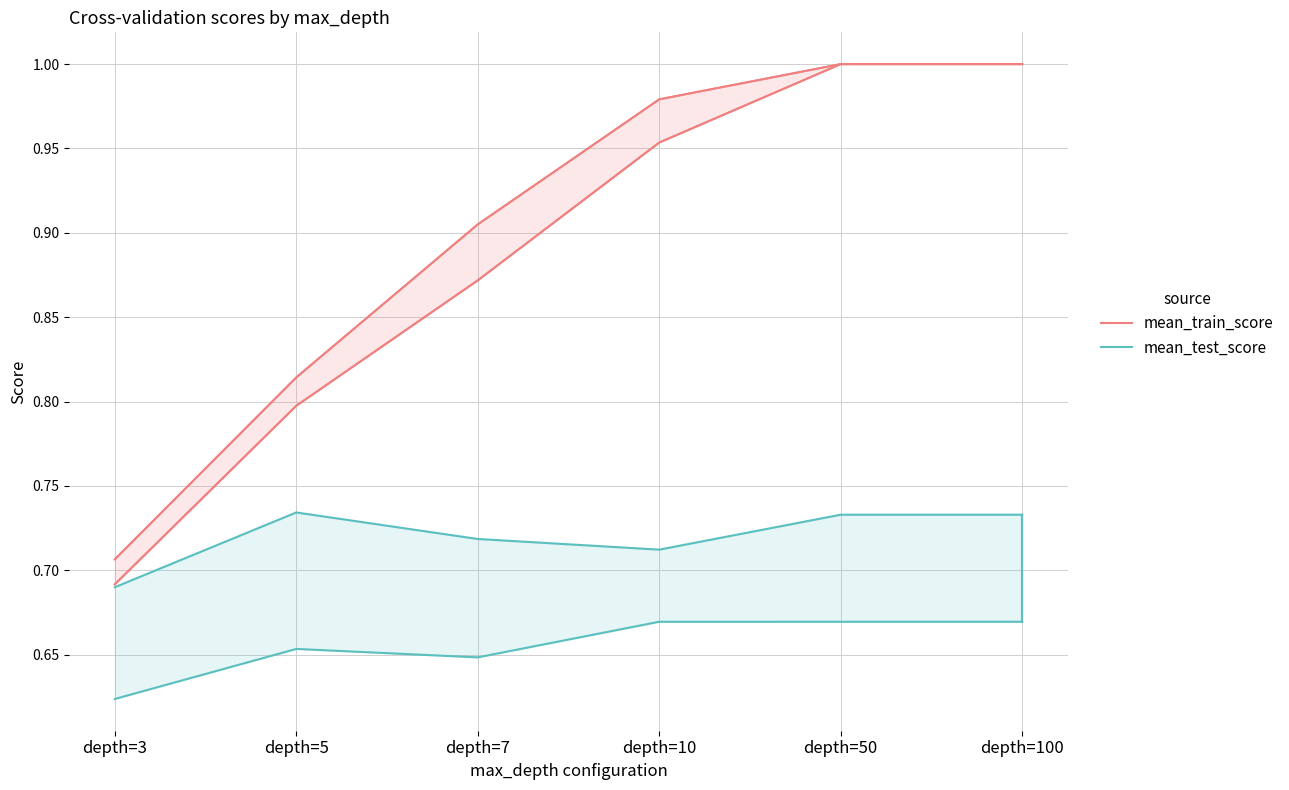

What is the spread (max minus min) of values at depth=5?

0.1